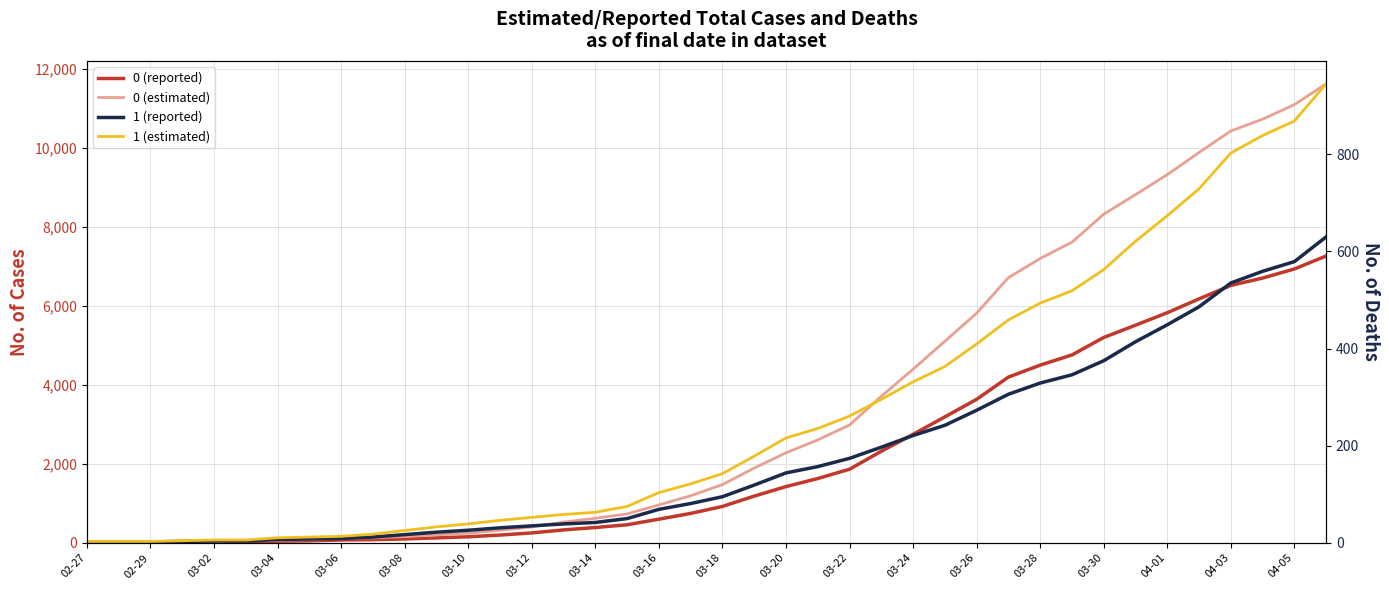

How many data points in 0 (estimated) are less than 1475?

20